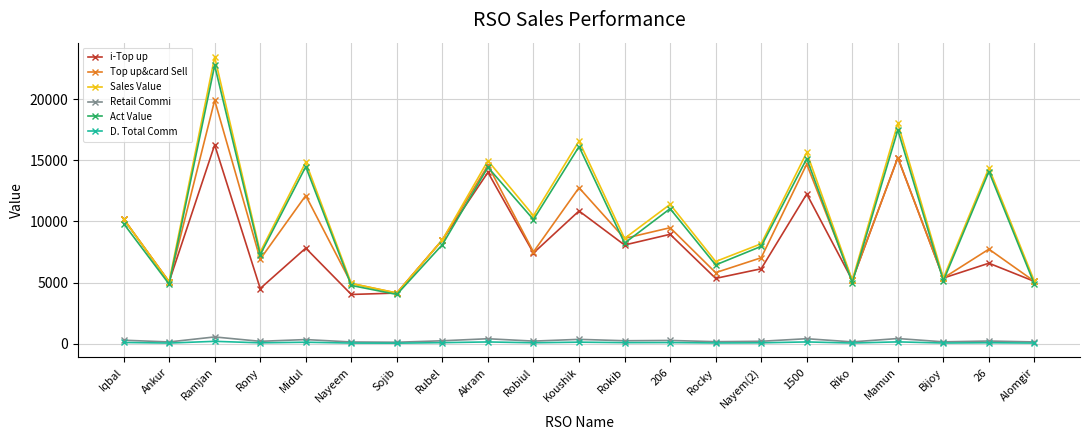

True or false: Act Value and Top up&card Sell cross at least once.

True